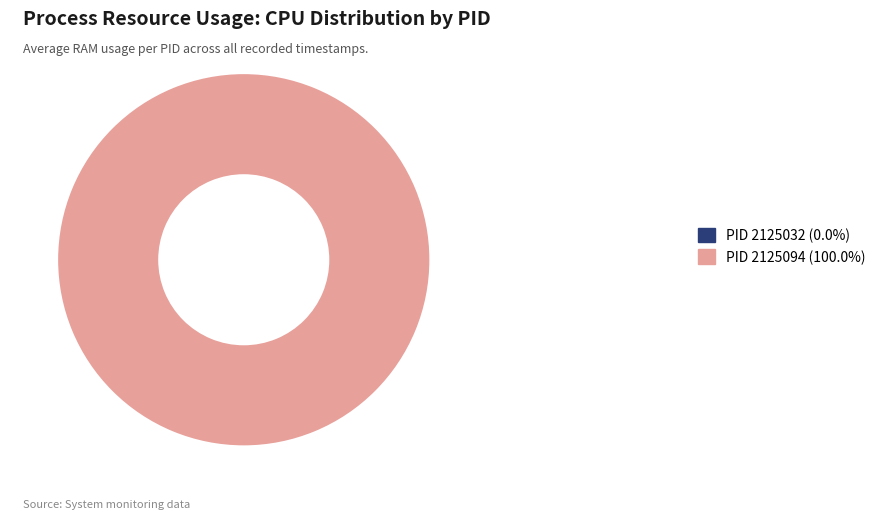

Is the sum of 2125094 and 2125032 greater than half?

Yes